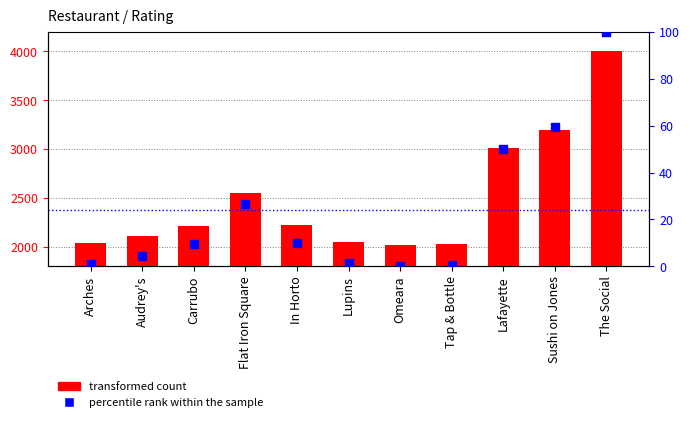

Which series reaches the maximum Y coordinate?

transformed count